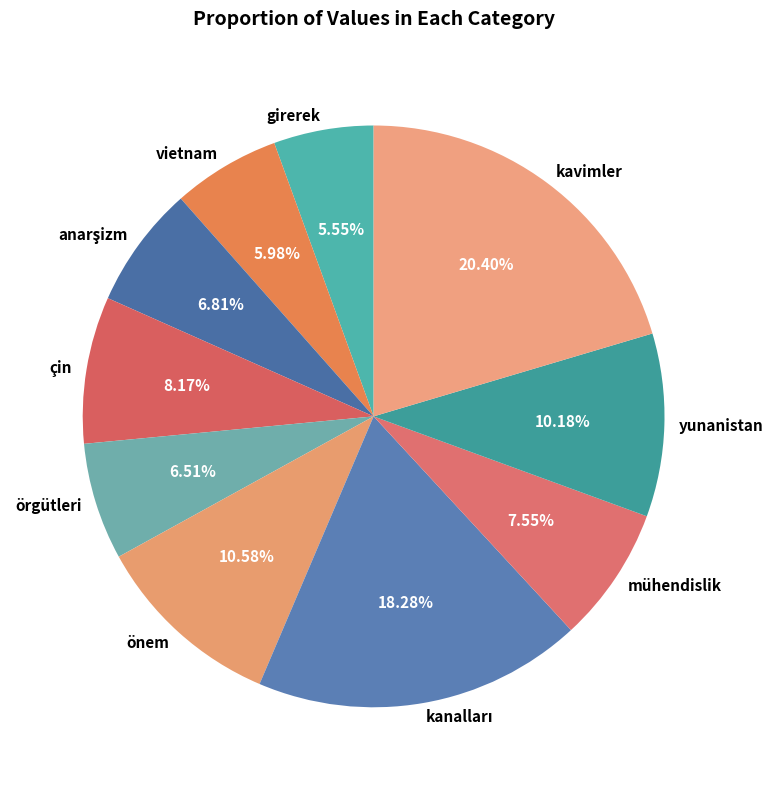

To the nearest percent, what percentage of the pie is önem?

11%